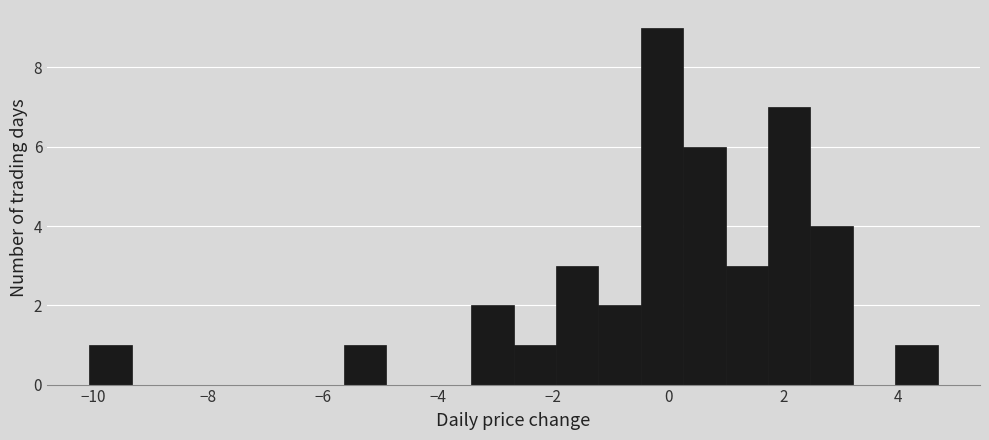

Around what value on the x-axis is the tallest bar? Give the approximate position of its centre, as read against the axis.

-0.2